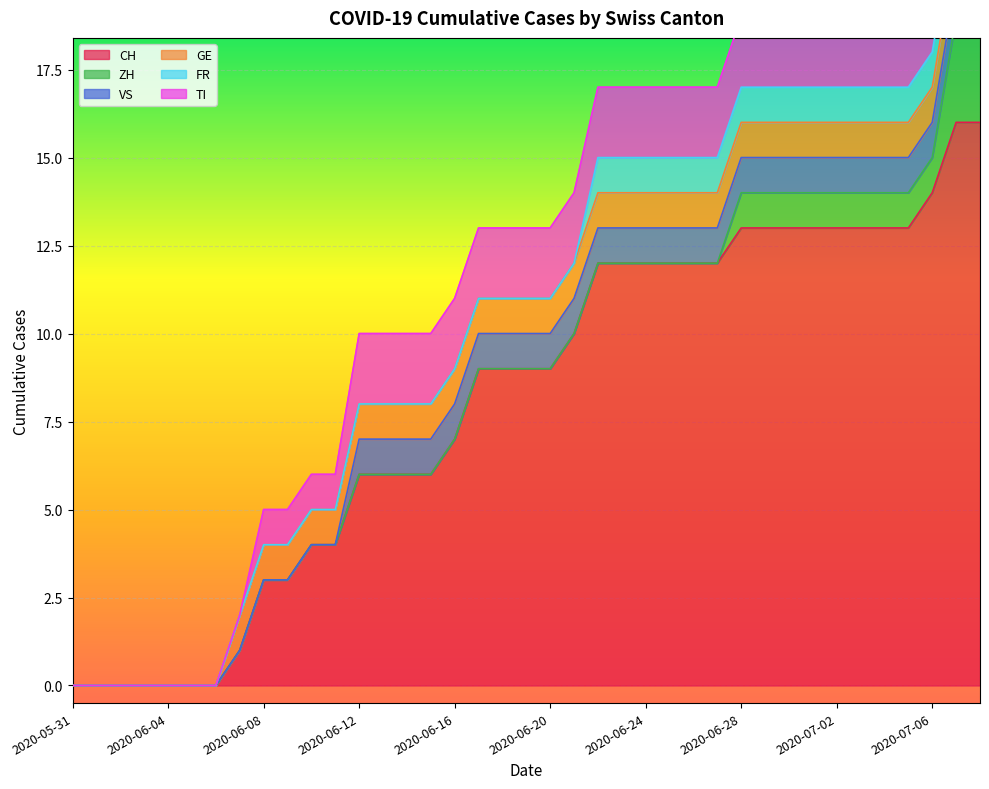

What is the label of the 27th point from the left?

2020-06-26